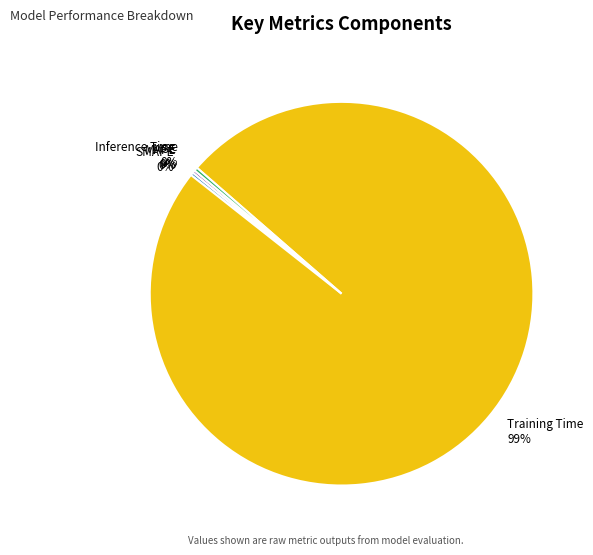

Does any single category account for the majority?

Yes